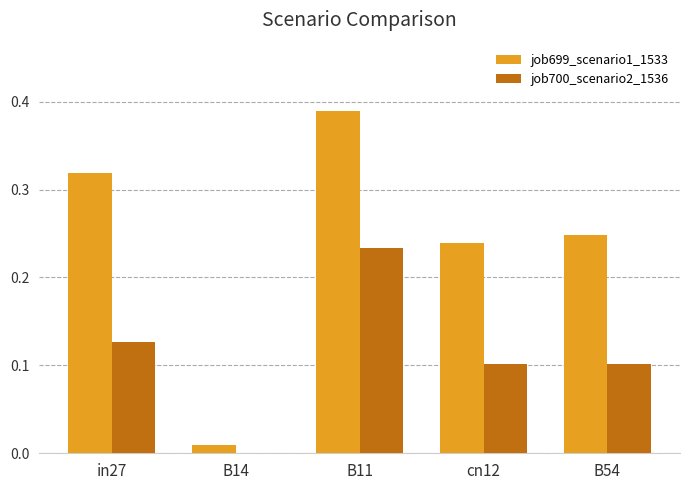

Which category has the highest value in the job700_scenario2_1536 series?

B11